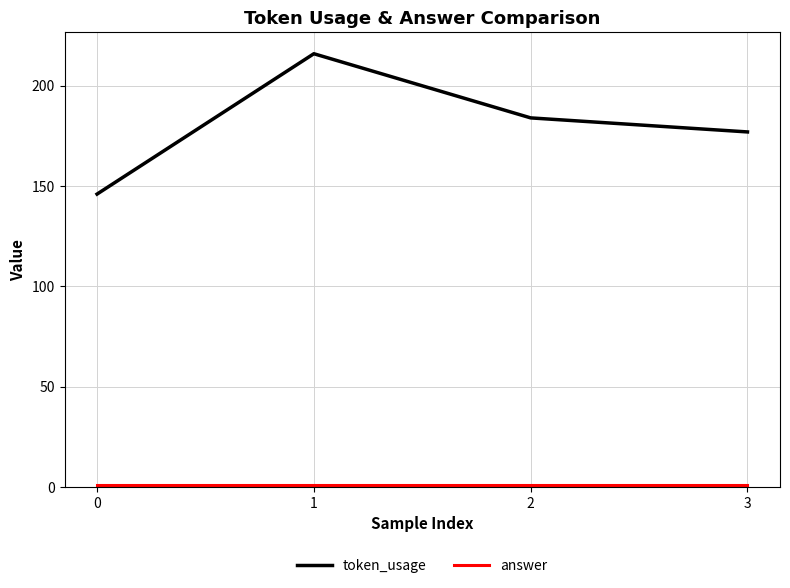

What is the sum of all token_usage values?

723